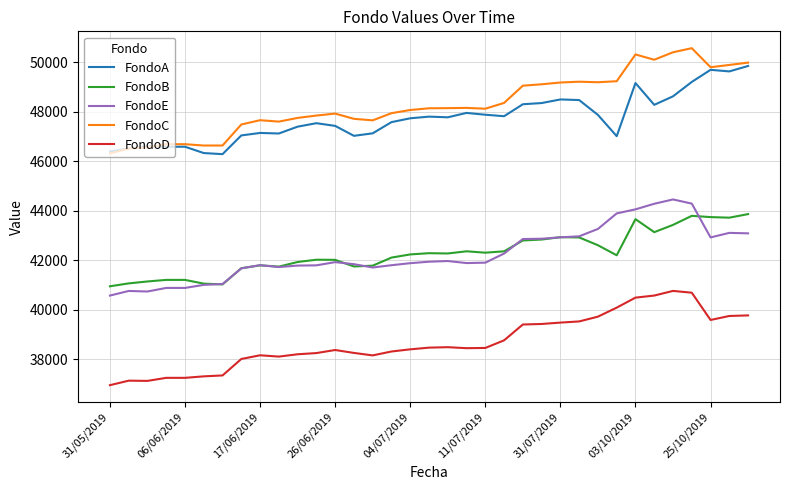

True or false: FondoE and FondoA cross at least once.

False